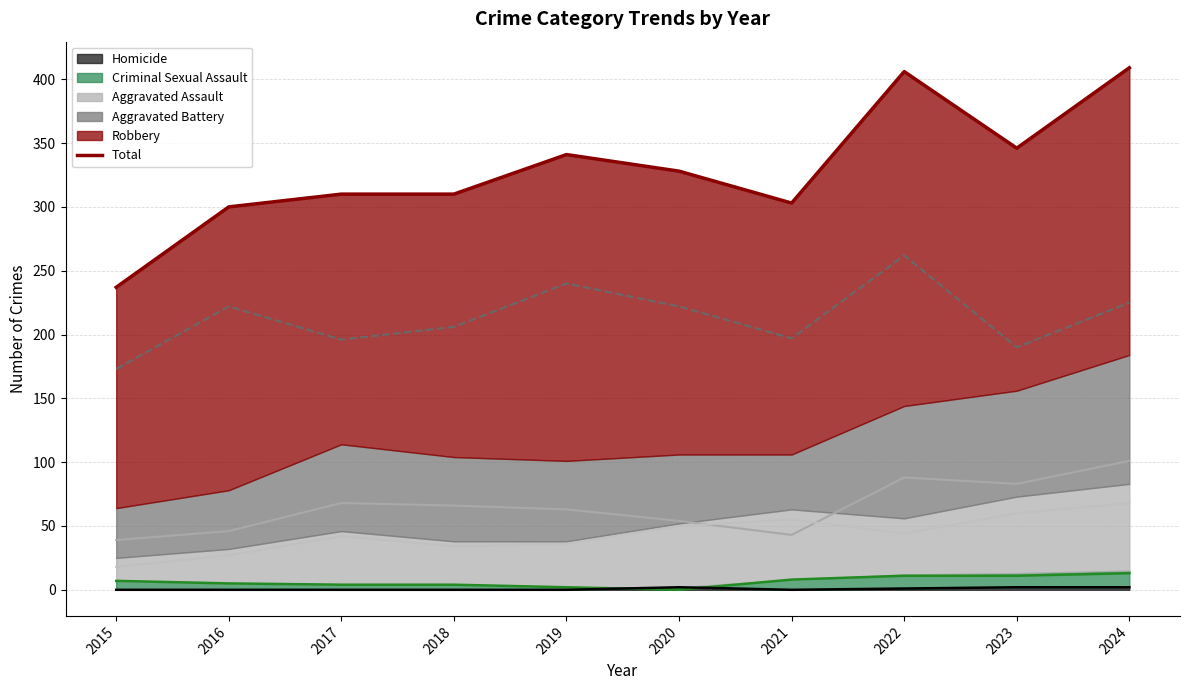

Reading left to right, transcribe all the data shown in this chart.

237	300	310	310	341	328	303	406	346	409